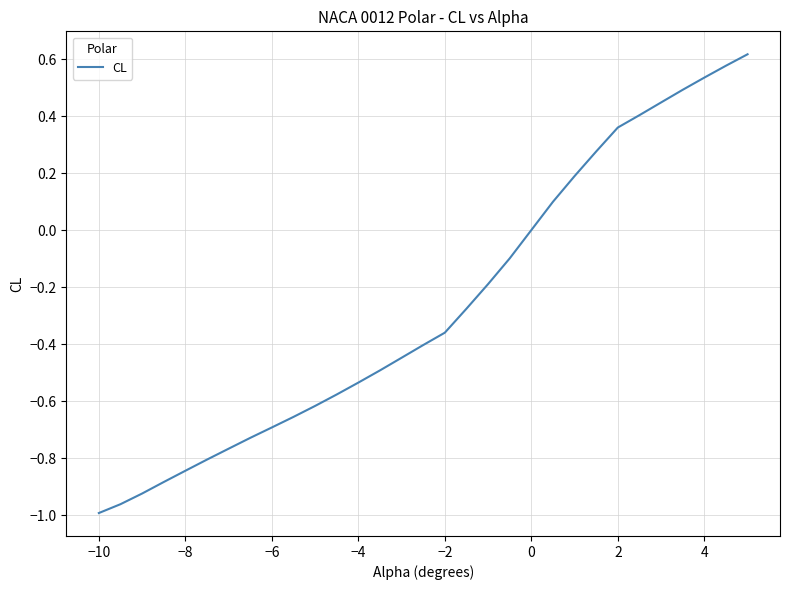

How many lines are shown in the chart?

1